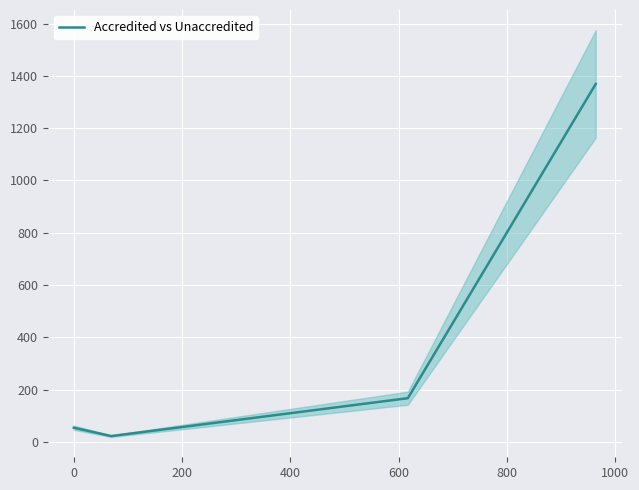

What is the smallest value displayed?

22